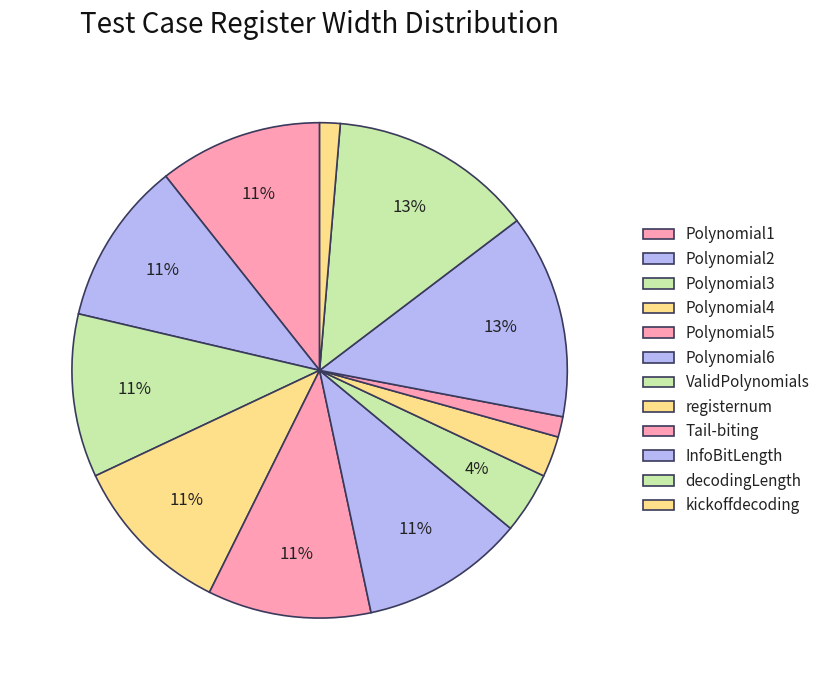

Count the number of slices in the pie.

12